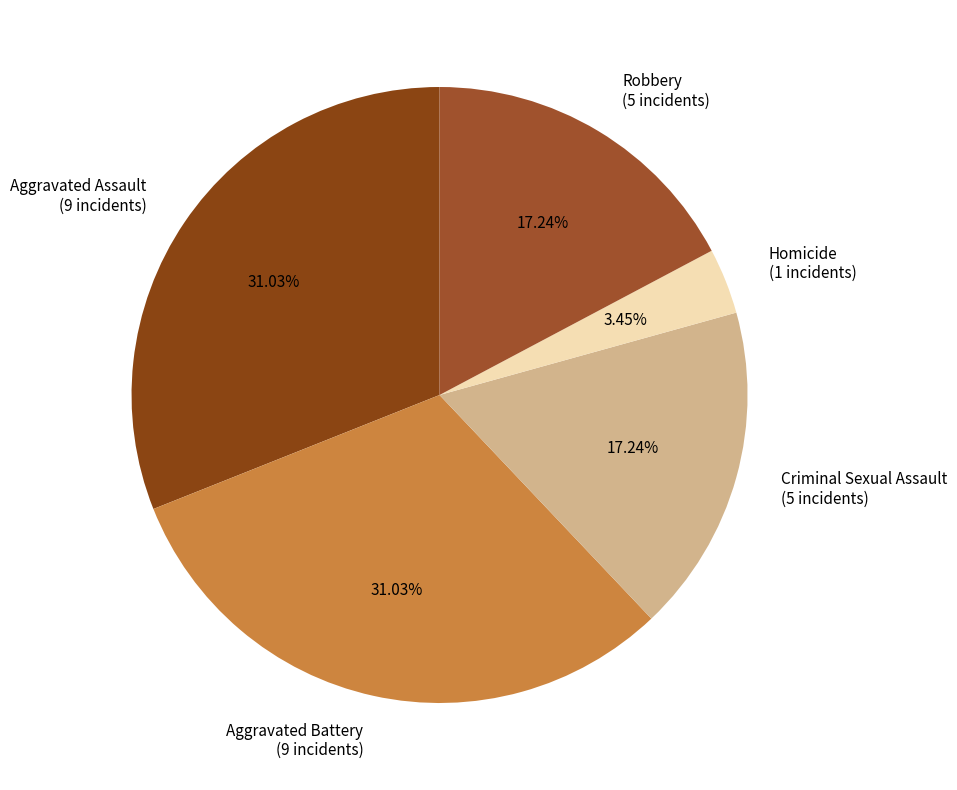

Which slice is the smallest?

Homicide